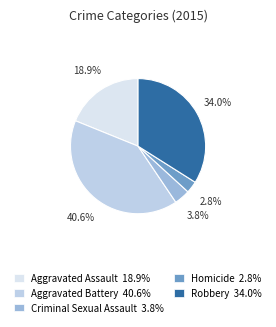

Is Robbery the majority of the pie?

No